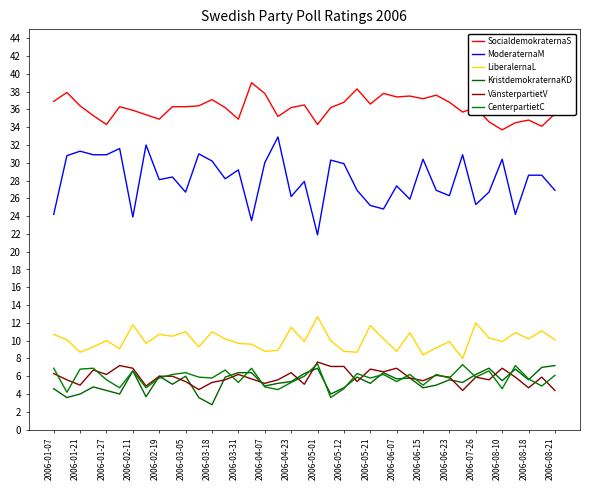

Where does the CenterpartietC series first go above 5?

2006-01-07